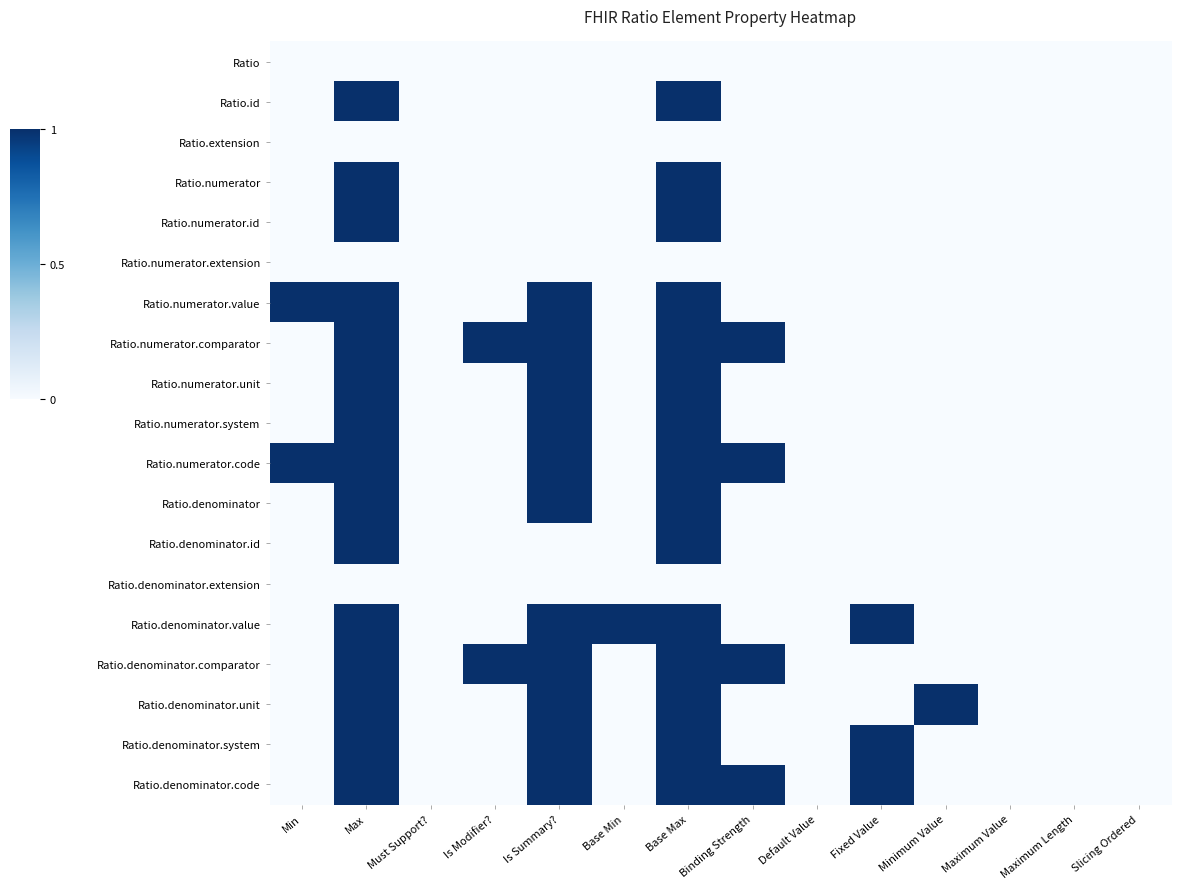

Which category has the highest value across all series?

Max